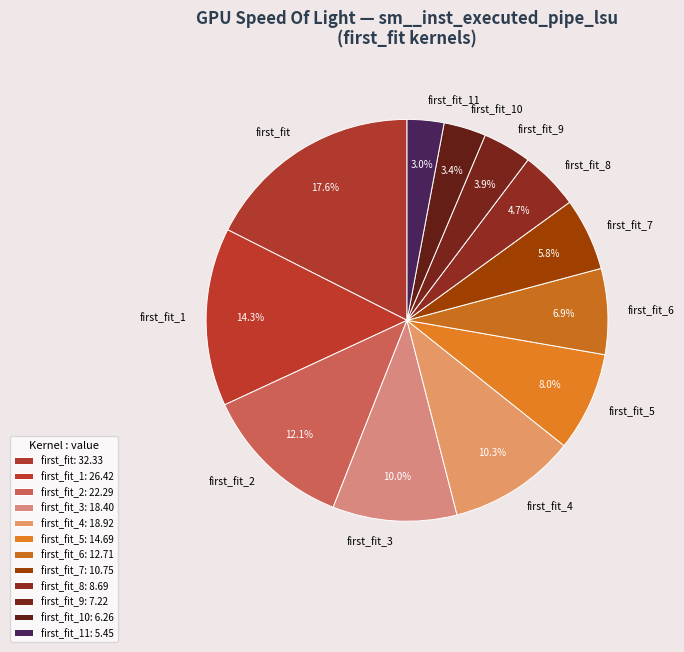

Which slice is the largest?

first_fit